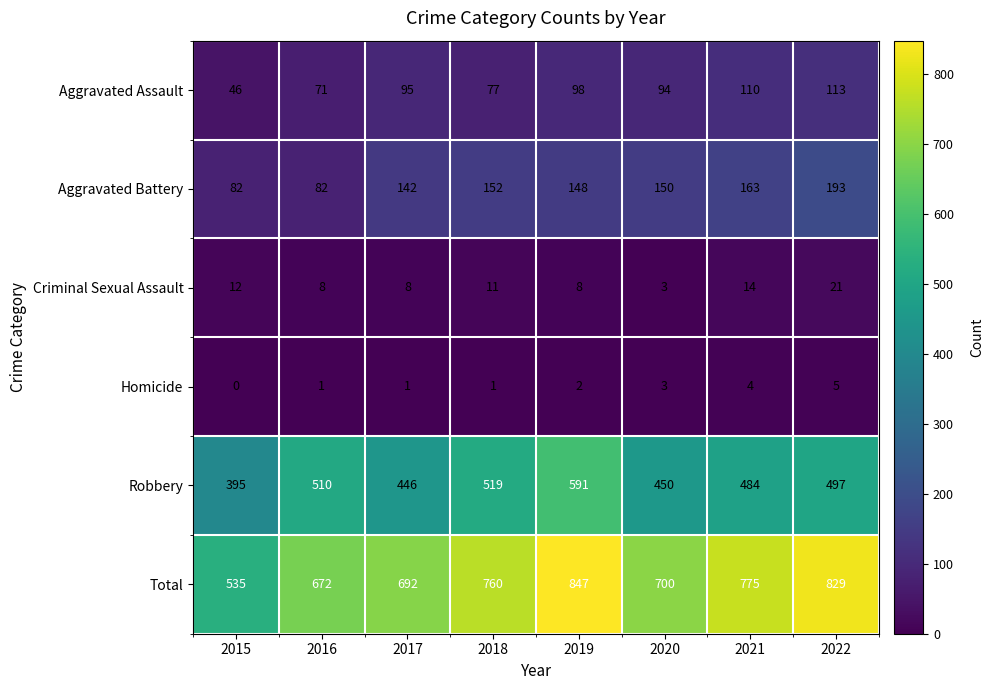

At how many categories does at least one series exceed 21?

8